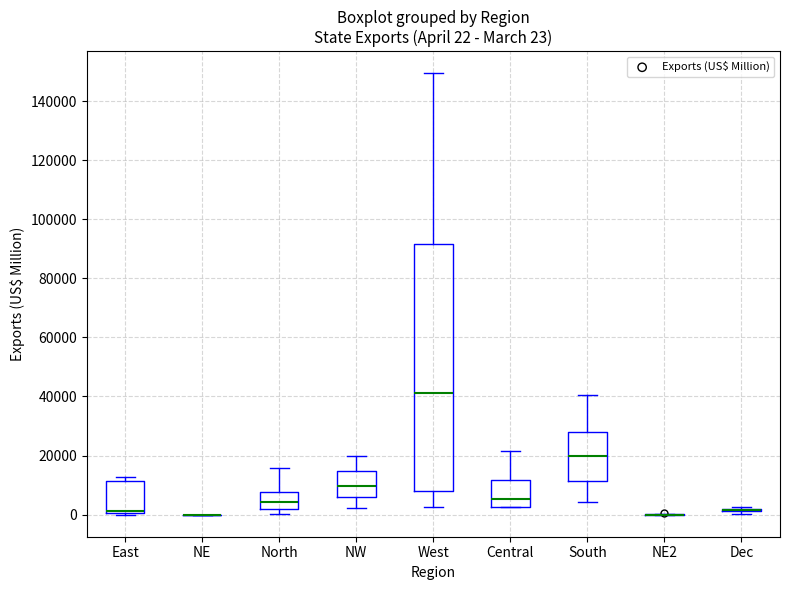

Comparing the boxes themselves (not the whiskers), which one is the tallest?

West